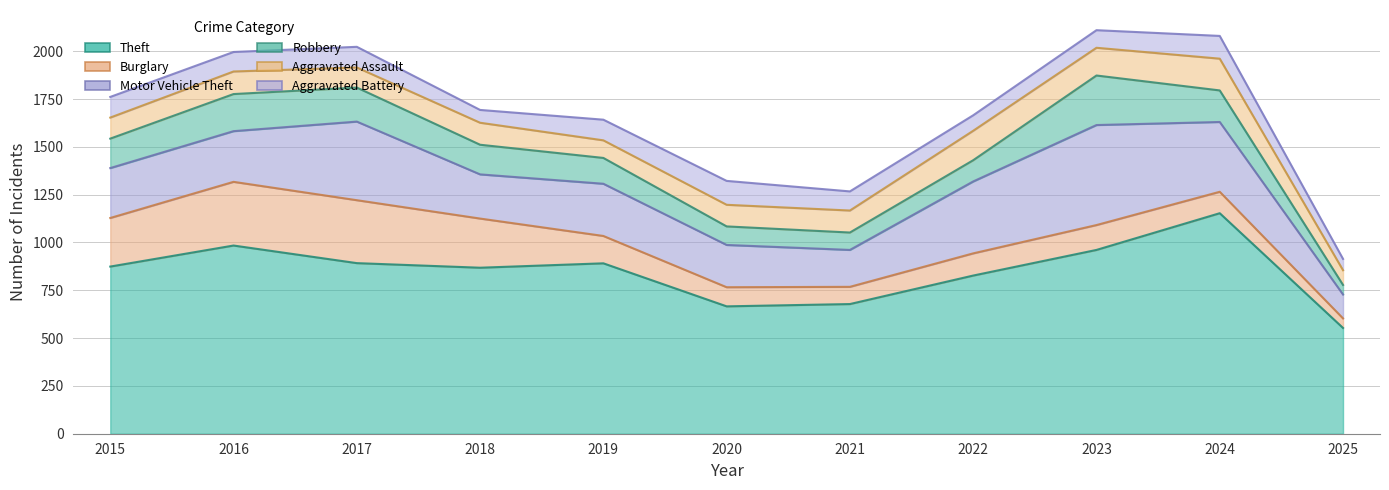

Where do Aggravated Battery and Burglary first cross each other?

2019 and 2020